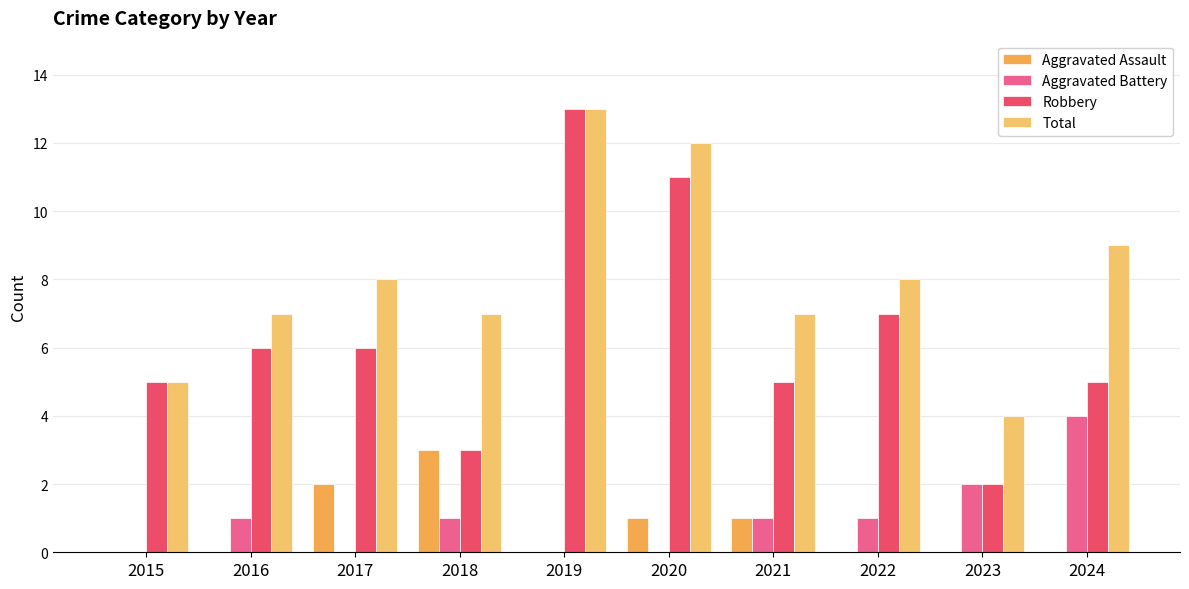

At which category is the sum across all series the highest?

2019